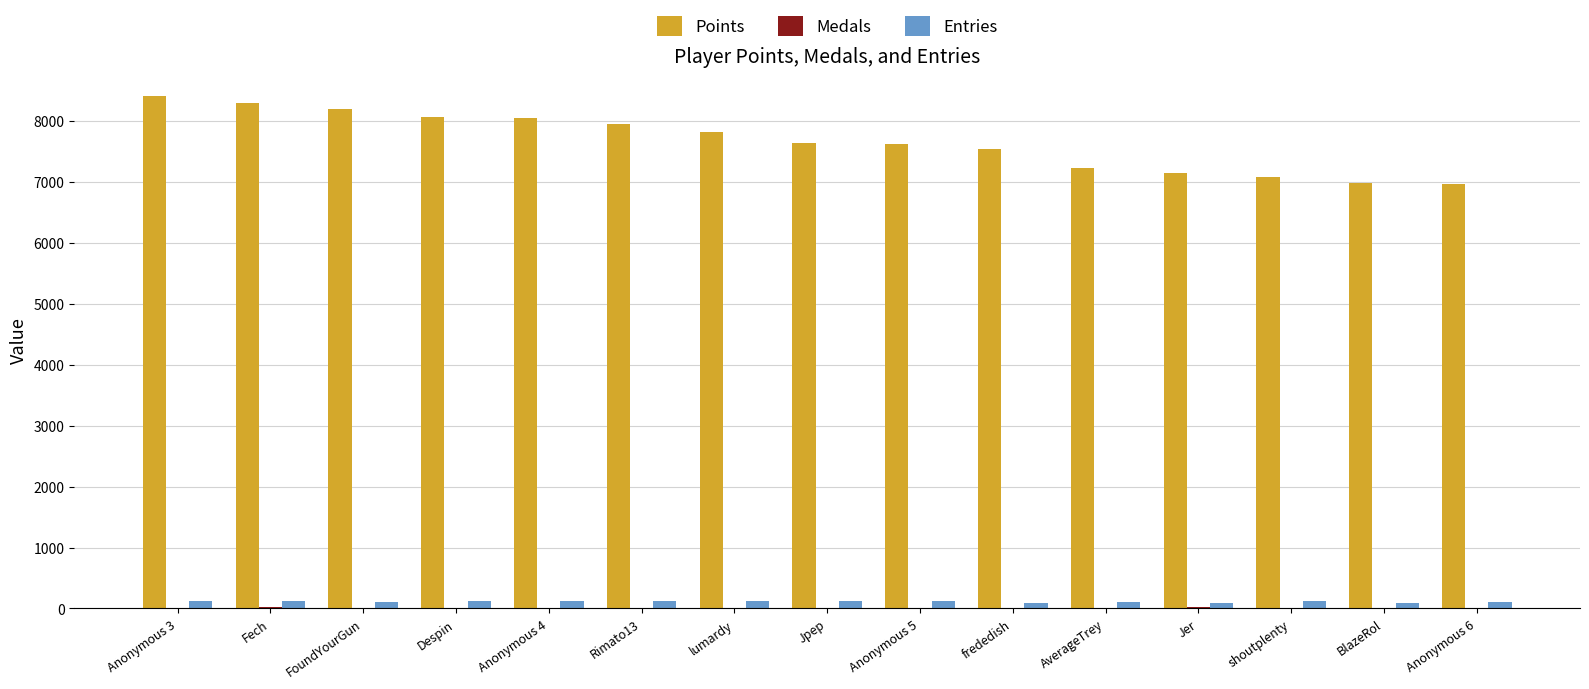

The Points series shows 8064 at Despin. True or false?

True